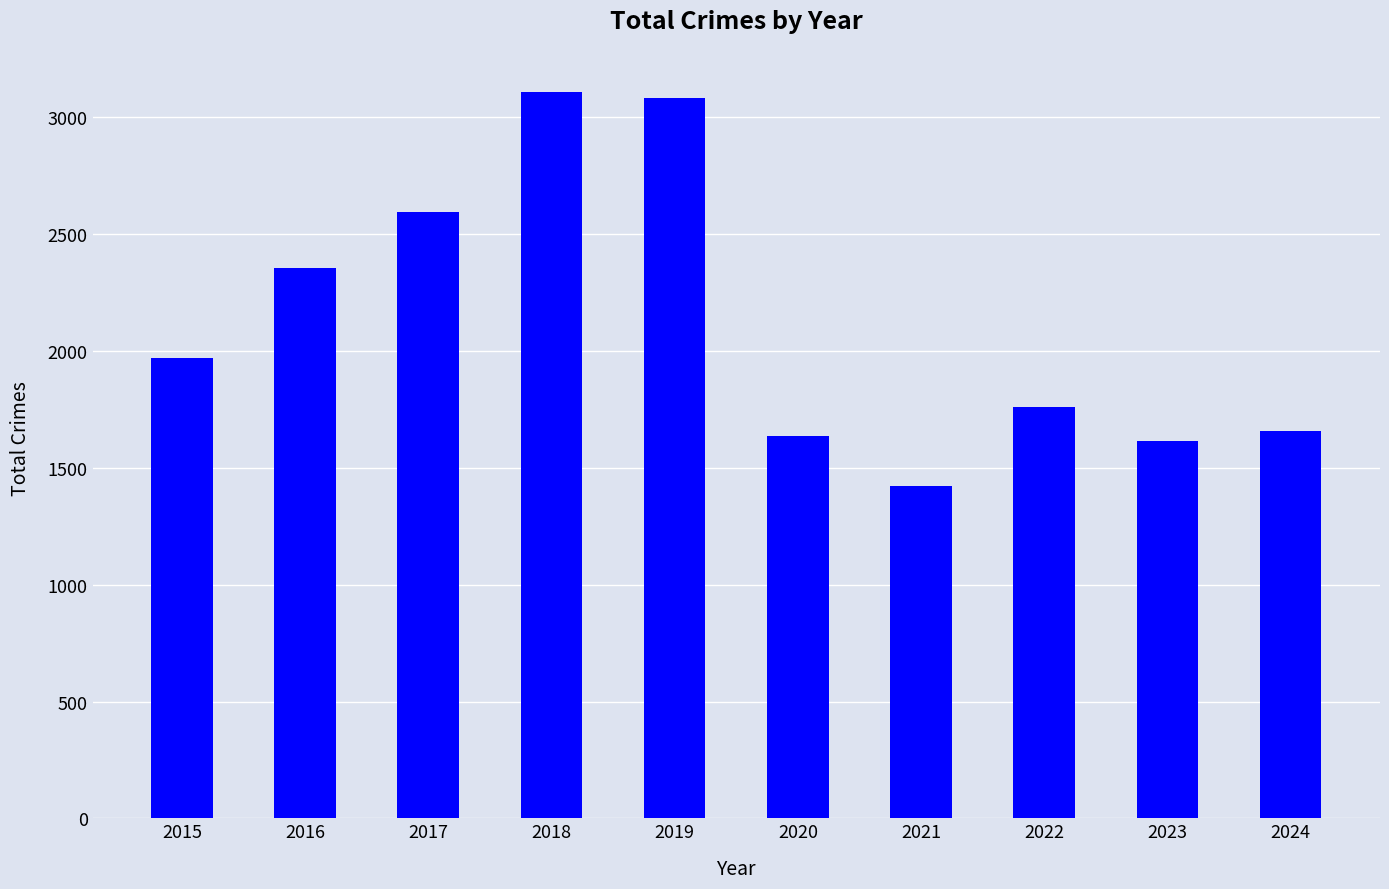

Does the chart contain stacked bars?

No